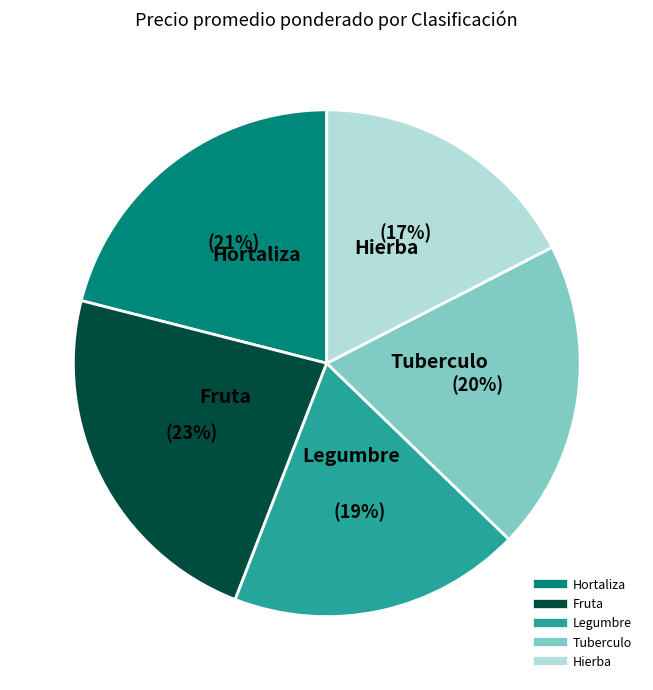

To the nearest percent, what is the difference between the largest and smallest slice percentages?

6%